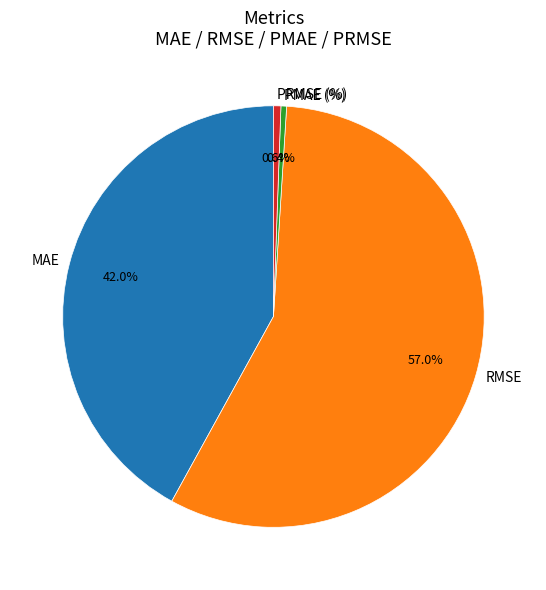

Between PMAE (%) and MAE, which is larger?

MAE